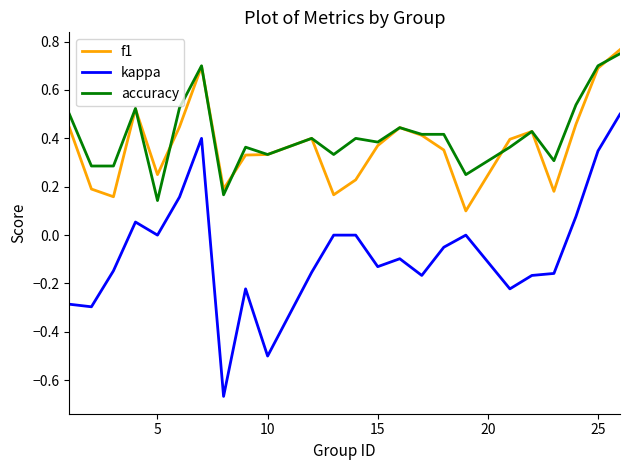

How many categories are shown in the chart?

24